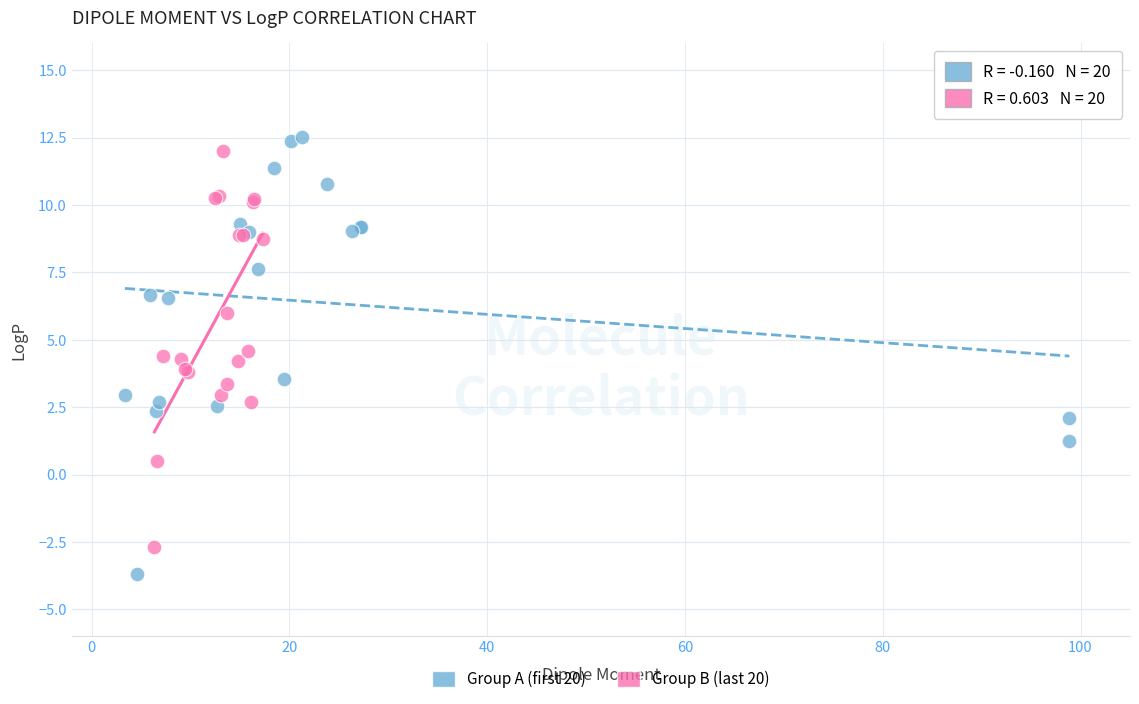

Which series has the widest spread of Y values?

Group A (first 20)